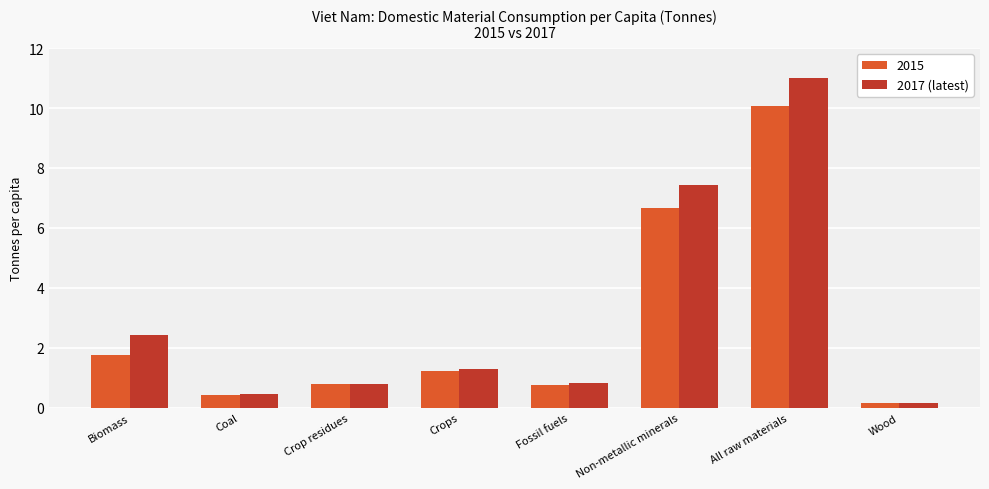

Rank the series by their maximum value, from highest to lowest.

2017 (latest), 2015